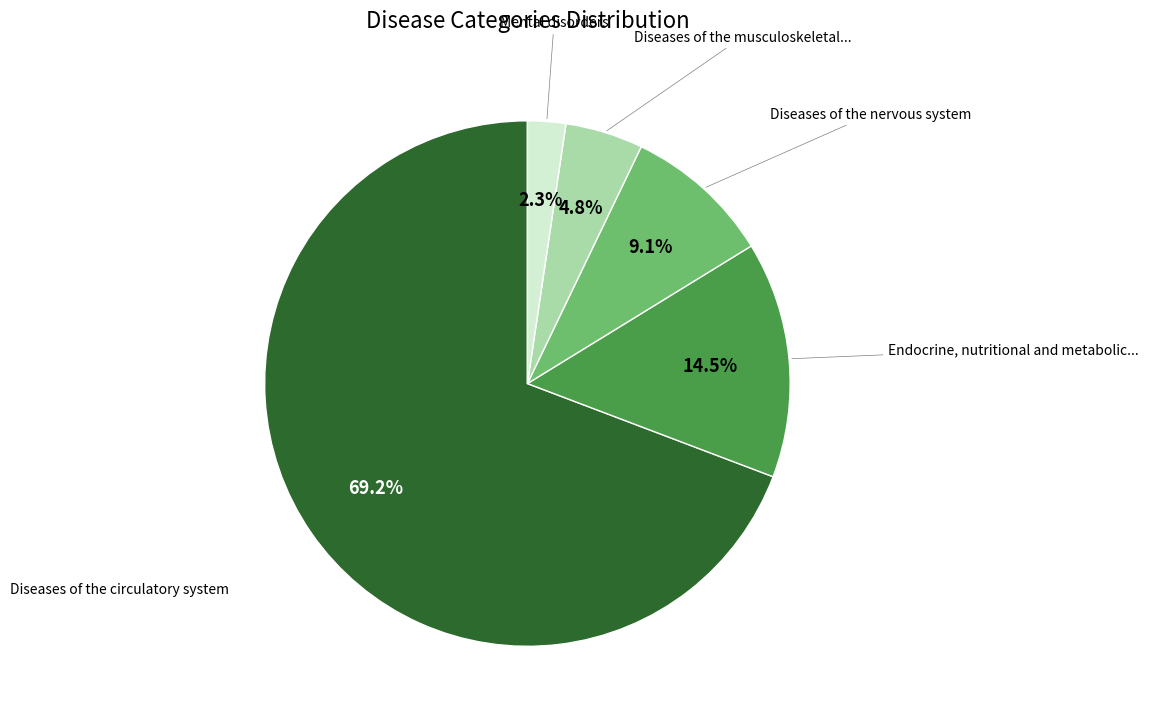

Does any single category account for the majority?

Yes